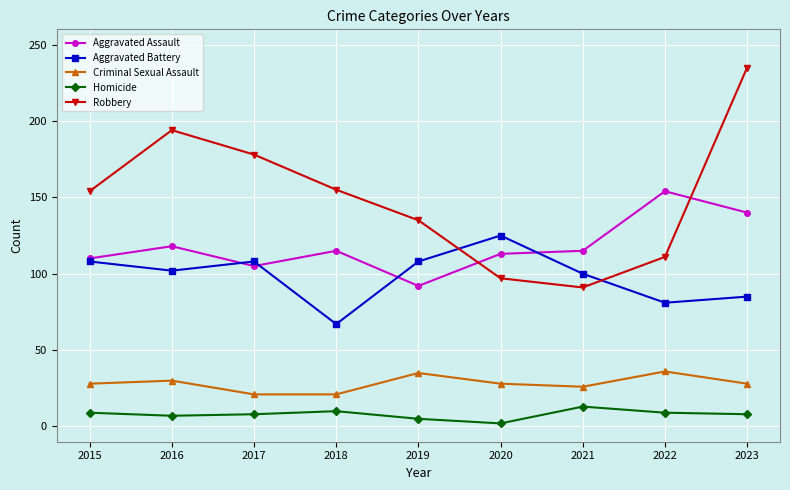

What is the difference between the maximum and minimum values in the Robbery series?

144